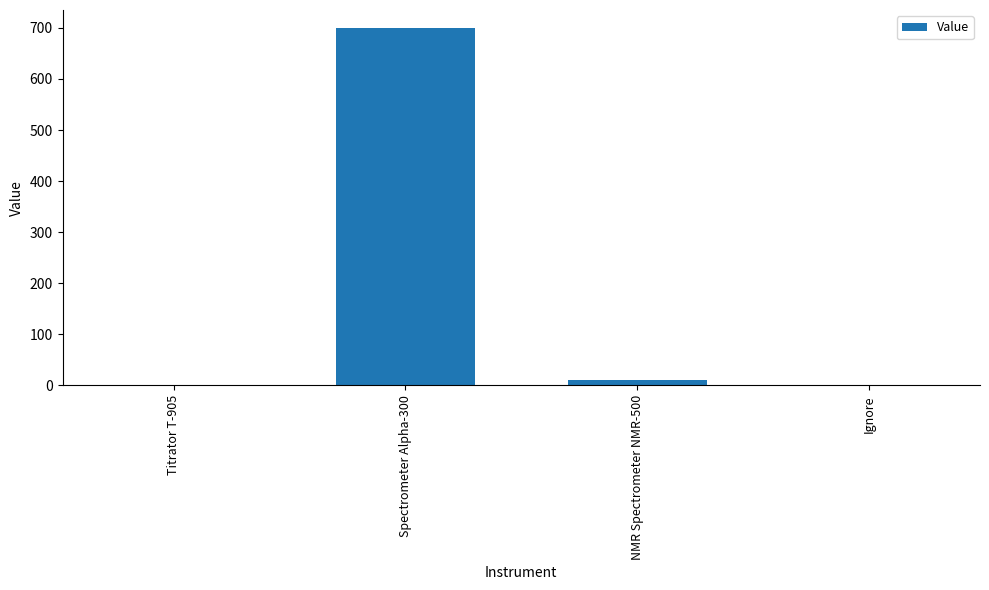

Does the chart contain stacked bars?

No